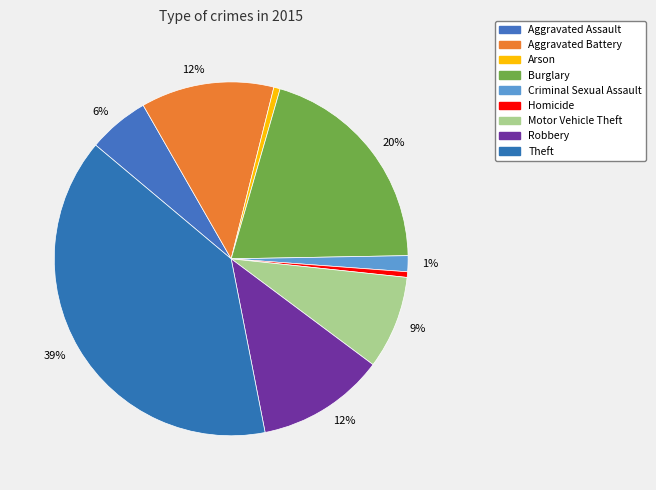

To the nearest percent, what is the average slice percentage?

11%